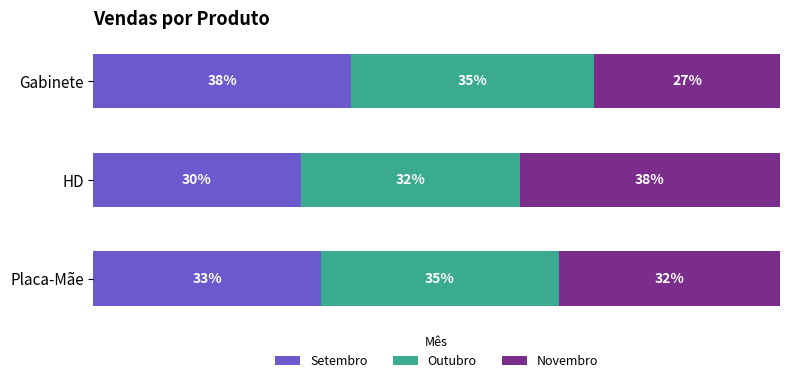

Which category has the highest value in the Setembro series?

Gabinete